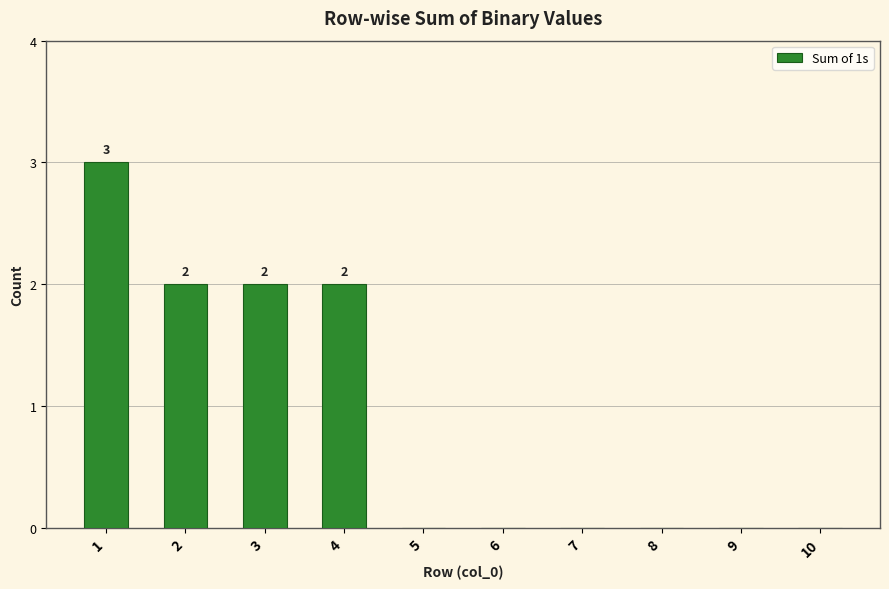

Is it true that the value at 2 is 2?

True